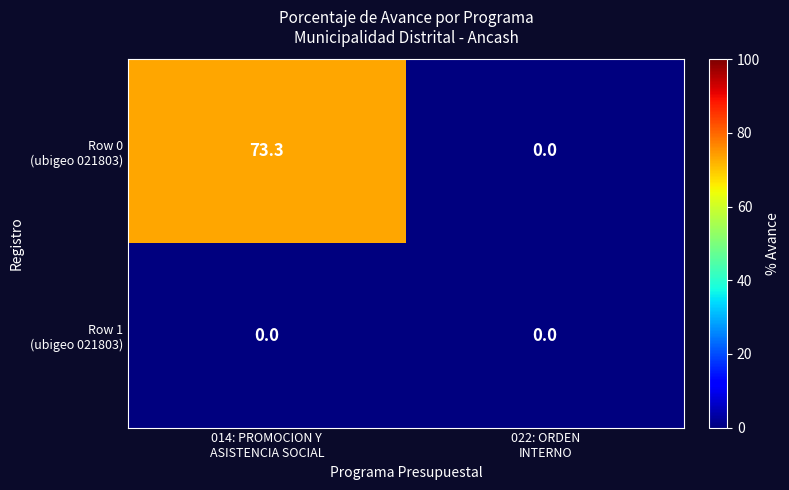

What is the maximum value shown in the chart?

73.3